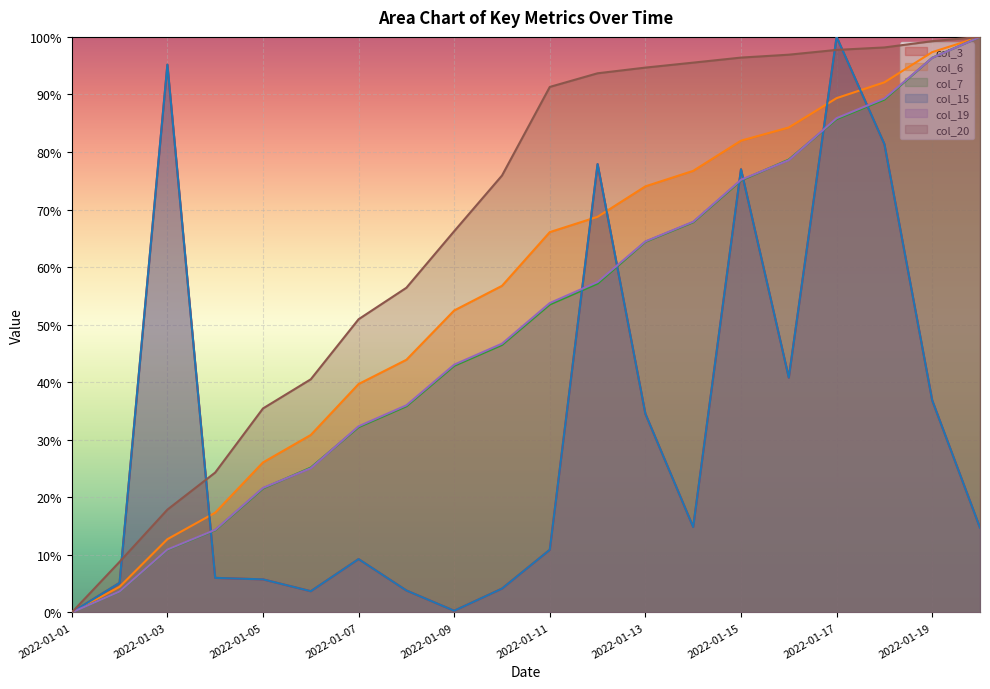

How many distinct data groups are displayed?

6